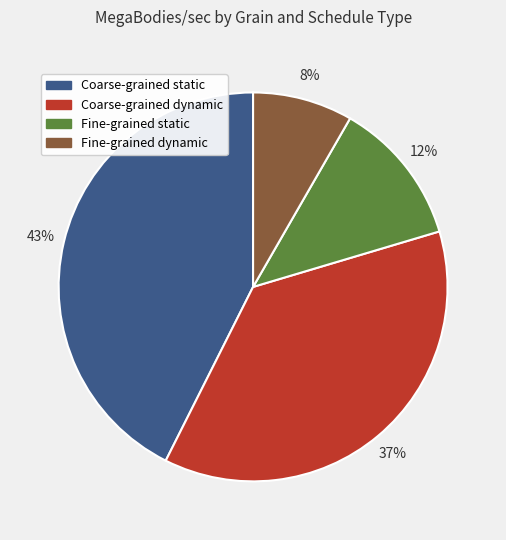

Does any single category account for the majority?

No